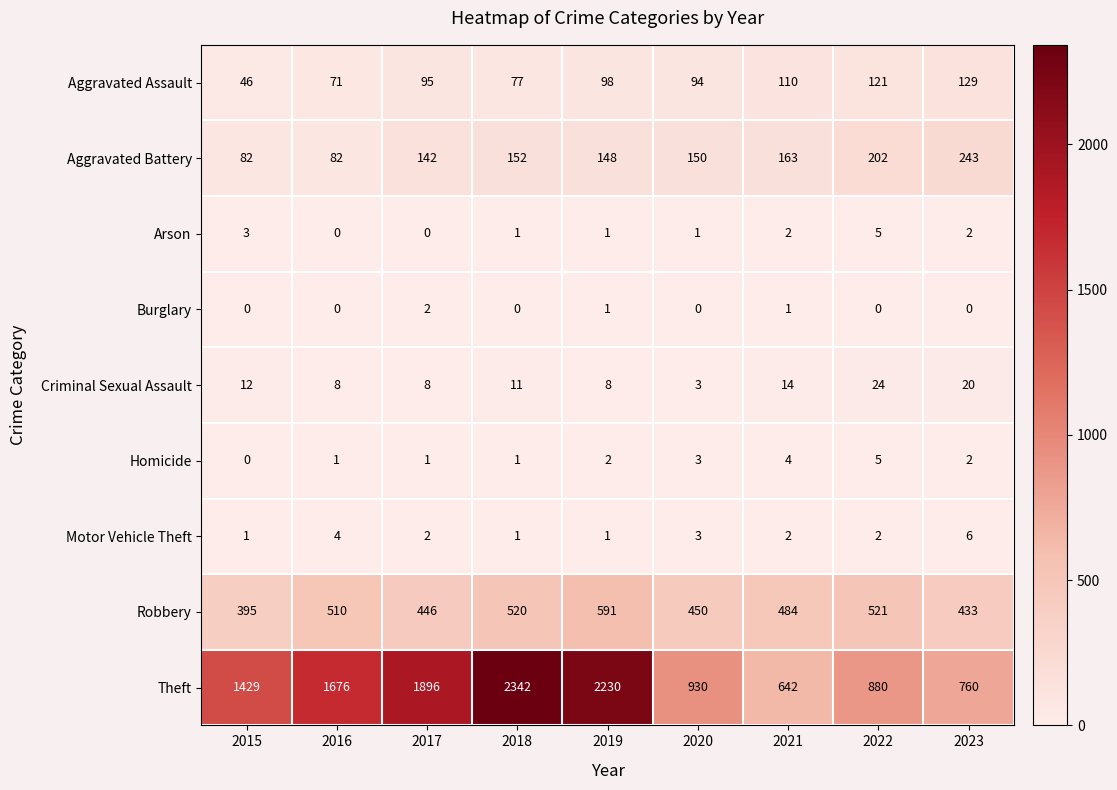

Which series has the largest range (max minus min)?

Theft